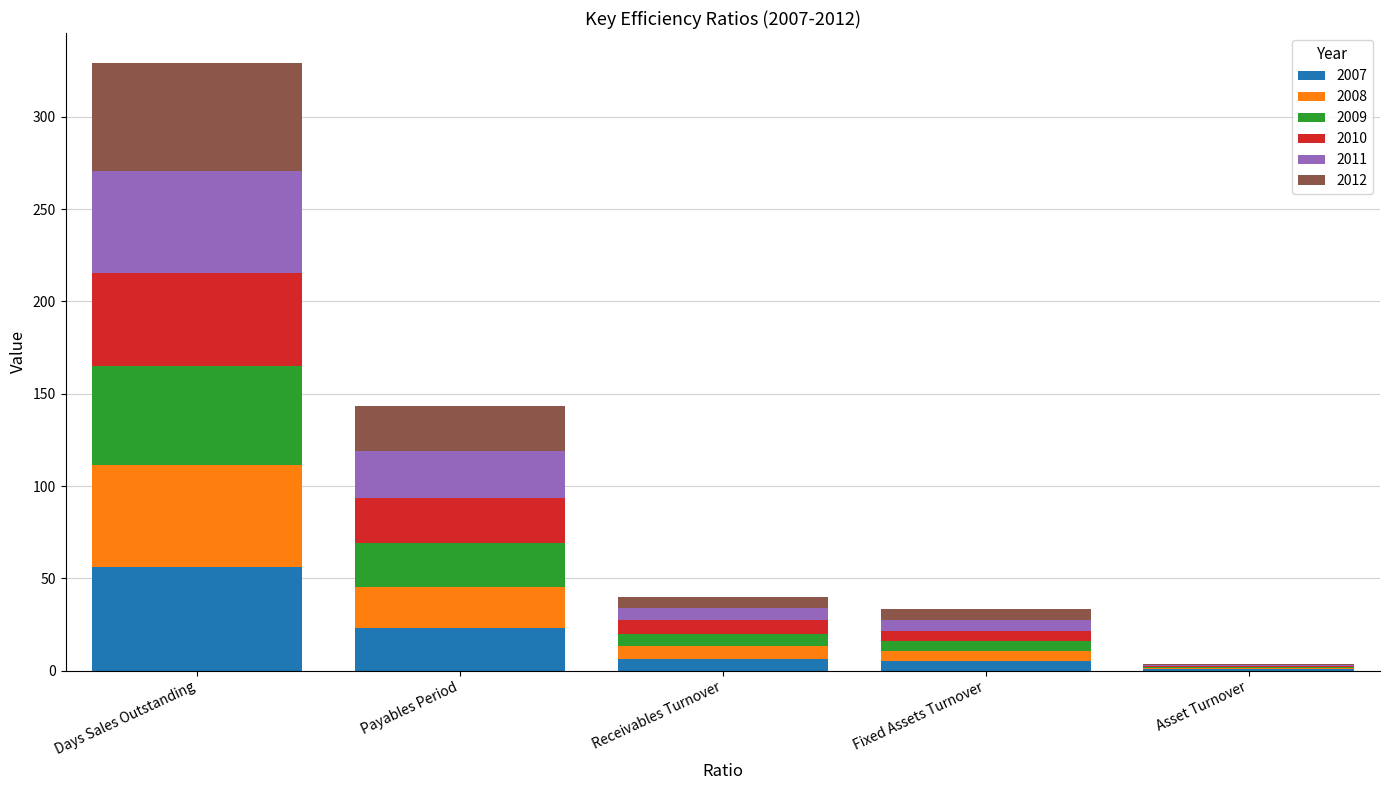

Does the chart contain stacked bars?

Yes